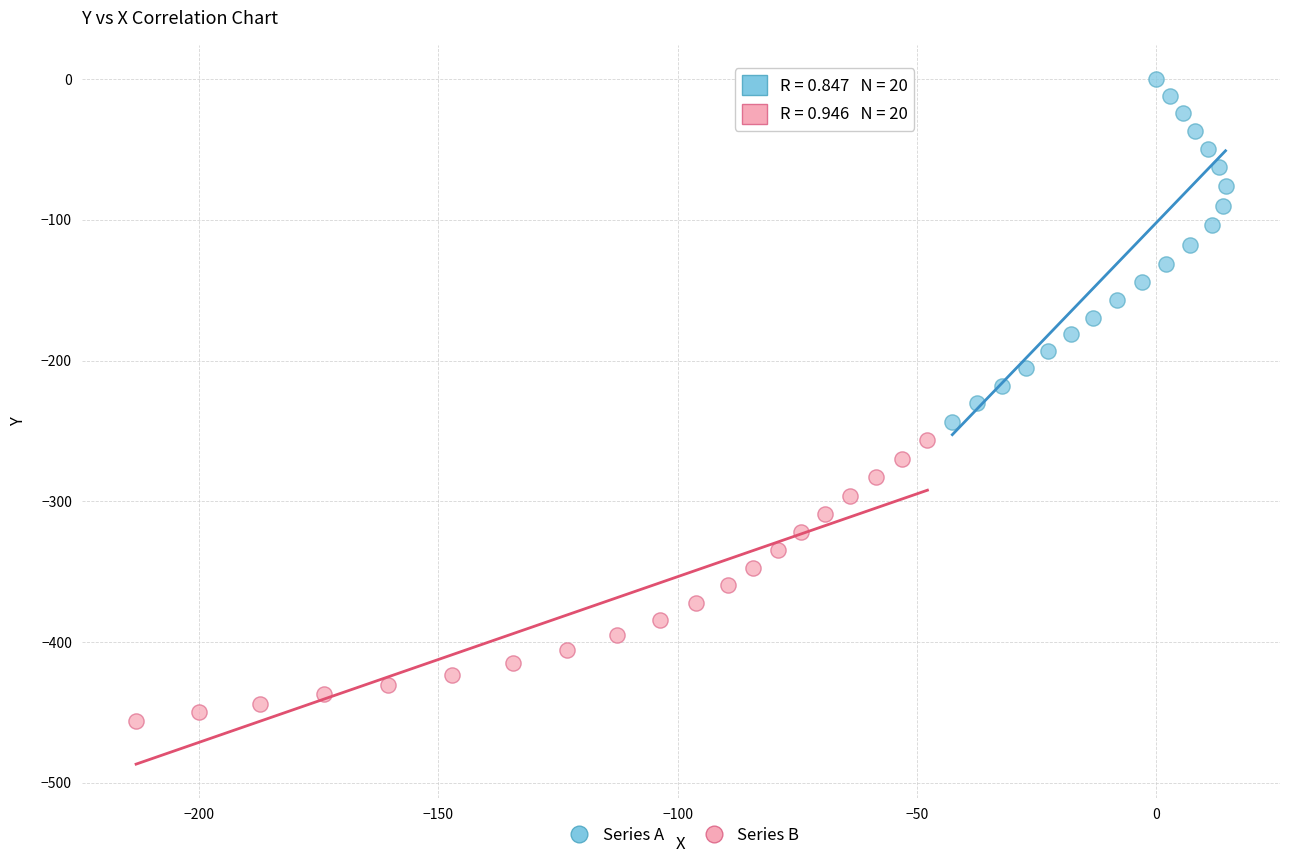

Which series has the widest spread of Y values?

Series A